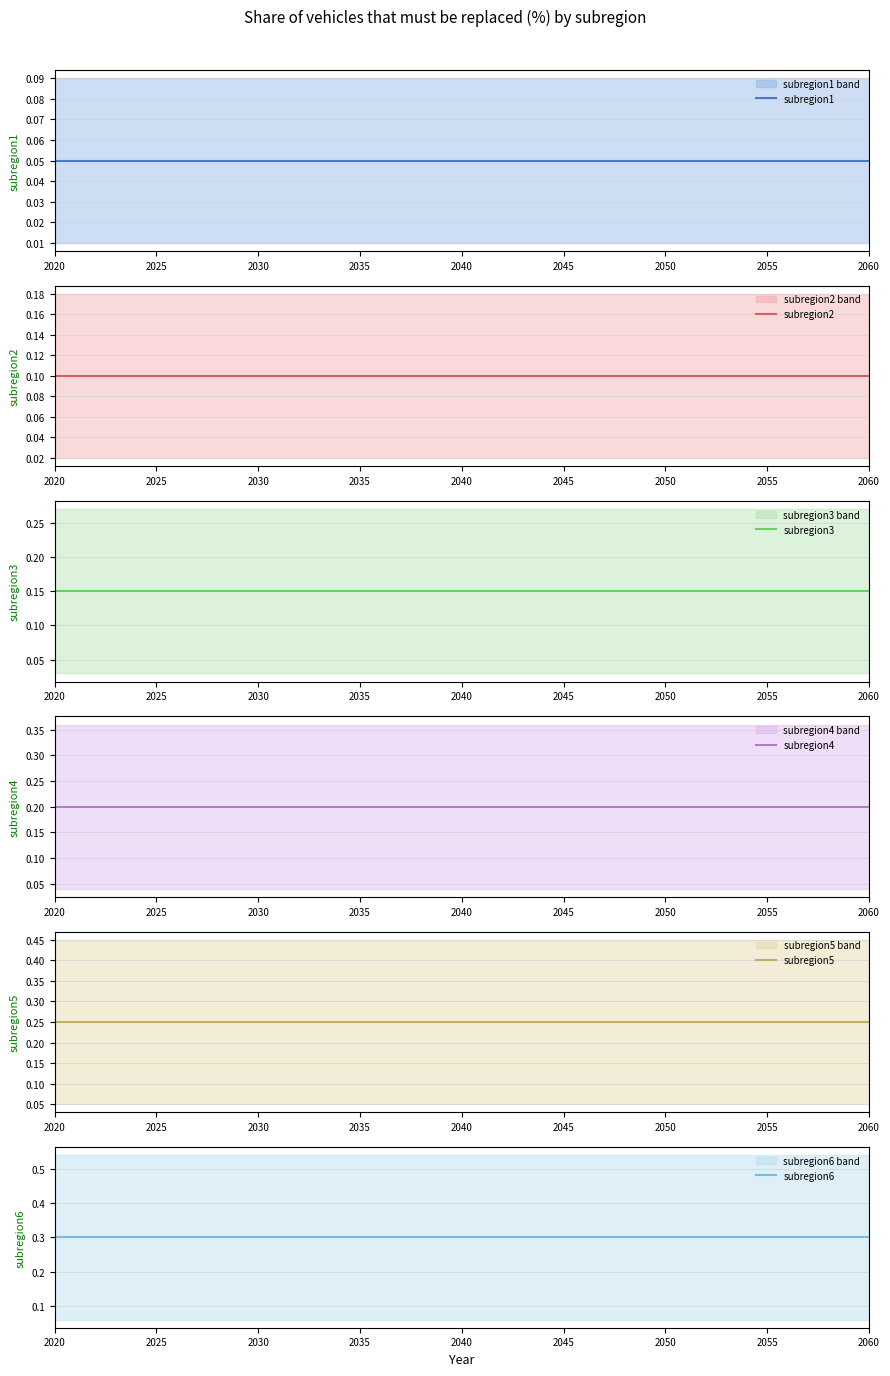

What is the highest value of the subregion4 series?

0.2